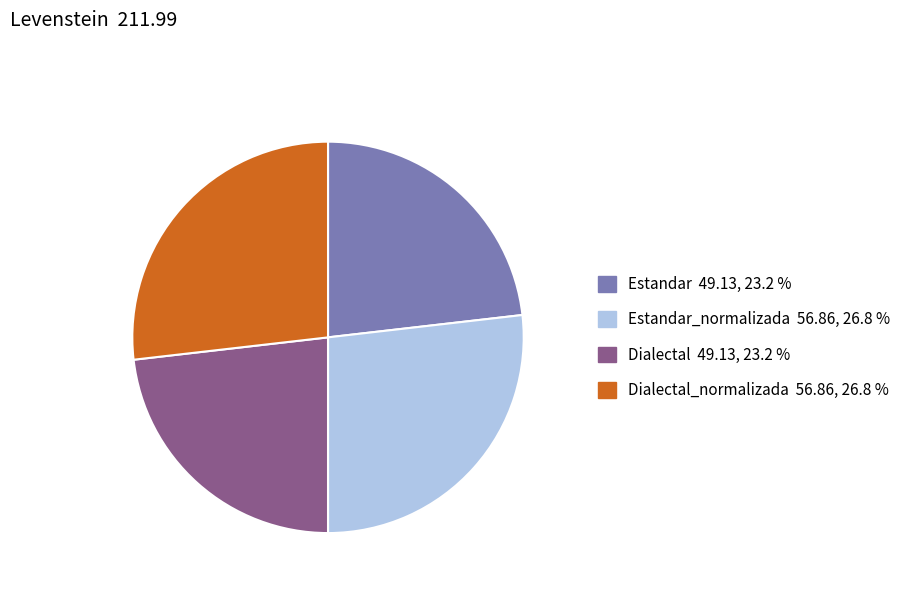

Which has a higher value, Estandar_normalizada 56.86, 26.8 % or Dialectal 49.13, 23.2 %?

Estandar_normalizada 56.86, 26.8 %